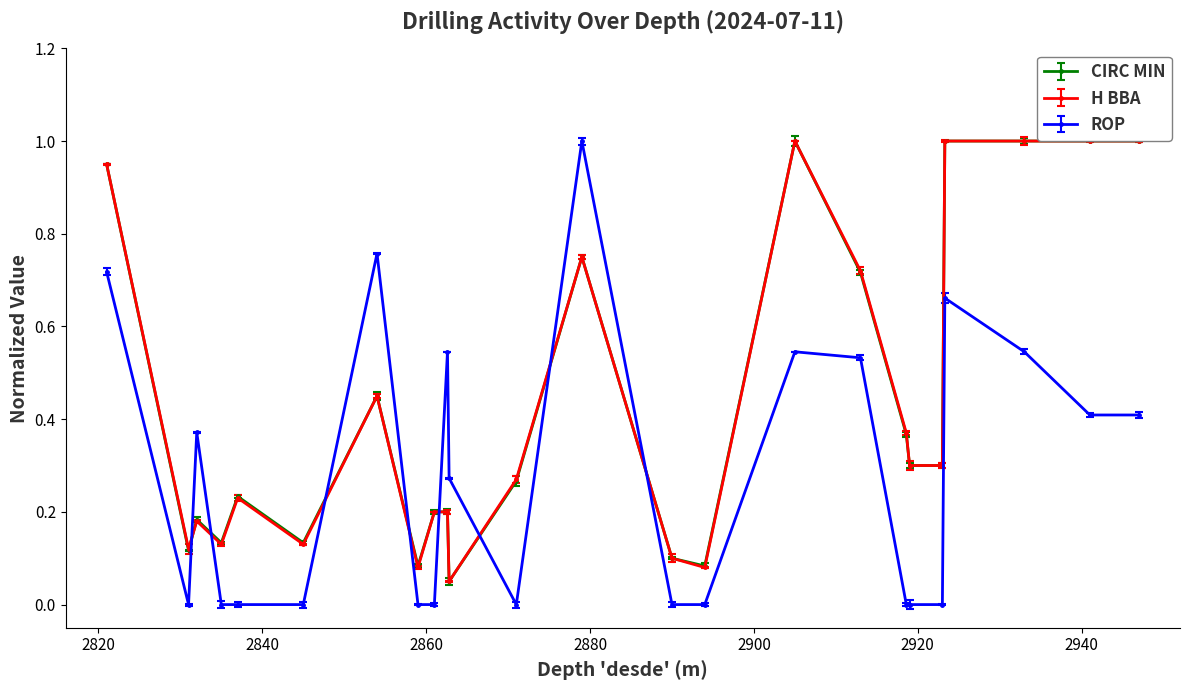

At which label is CIRC MIN closest to 0?

2862.8